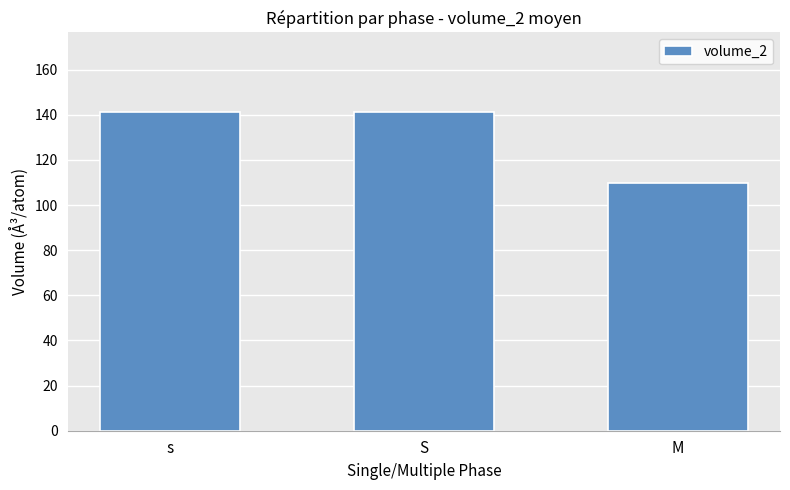

Are the bars grouped side by side (vs. stacked)?

No